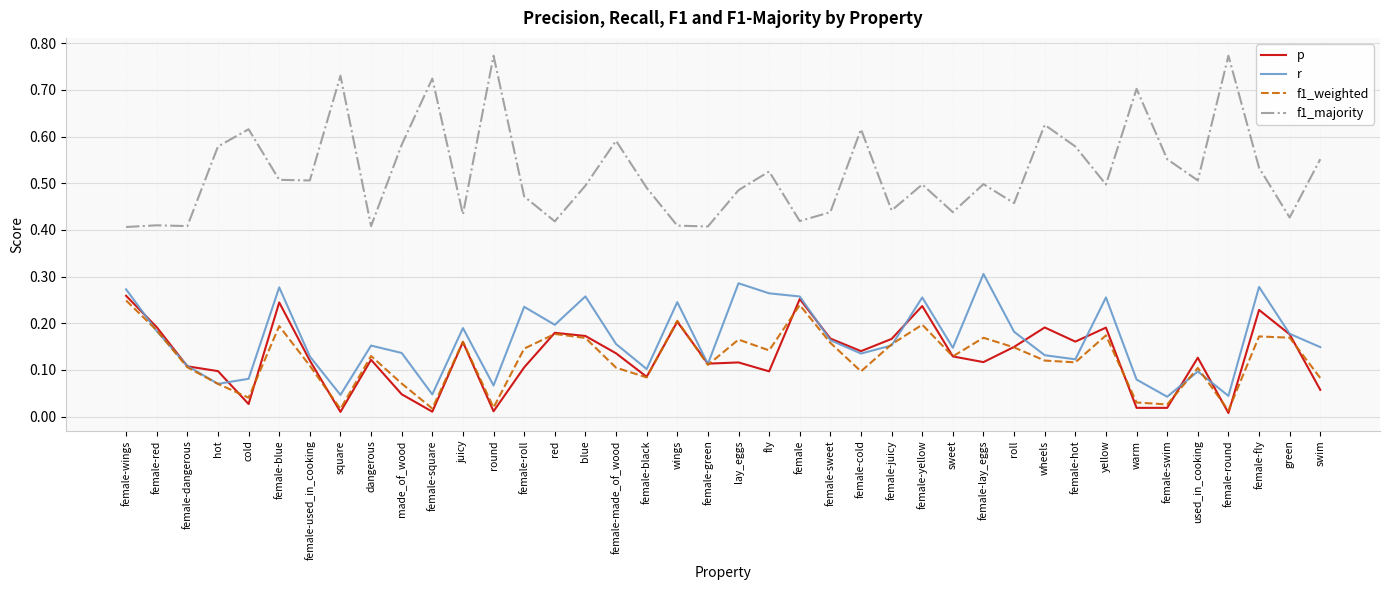

True or false: f1_majority has more than 1 points higher than both neighbors.

True